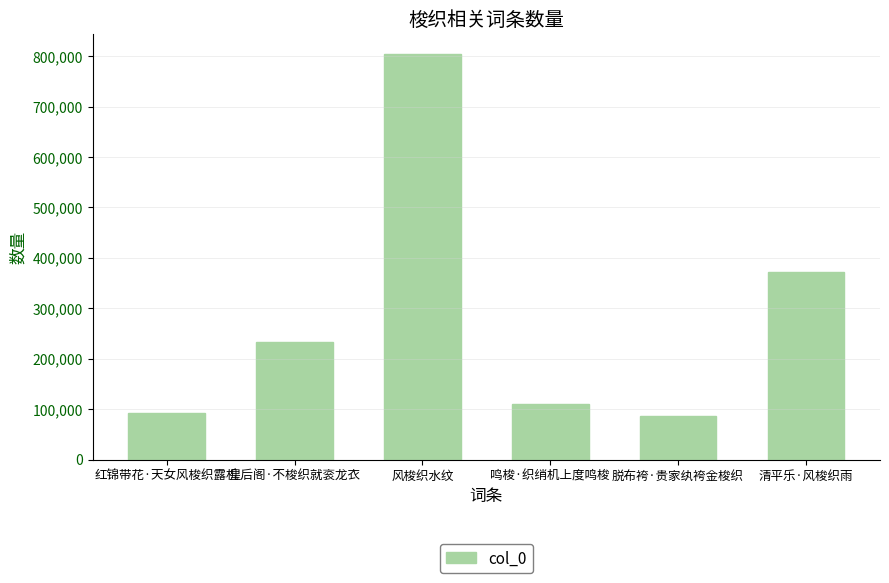

What is the minimum value shown in the chart?

86714